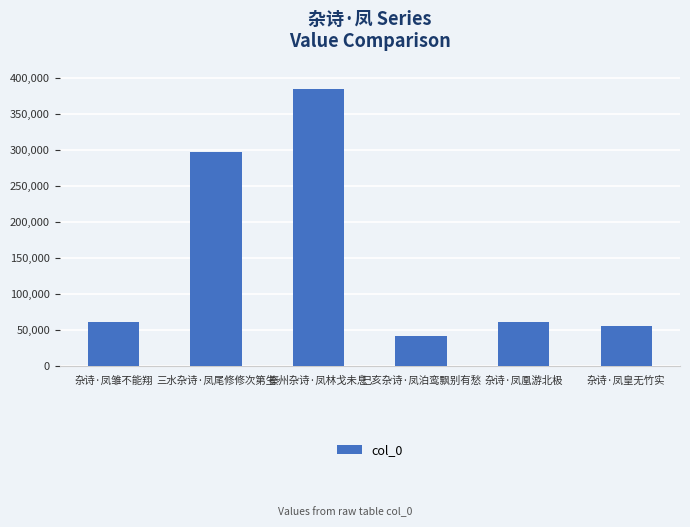

What is the smallest value displayed?

42080